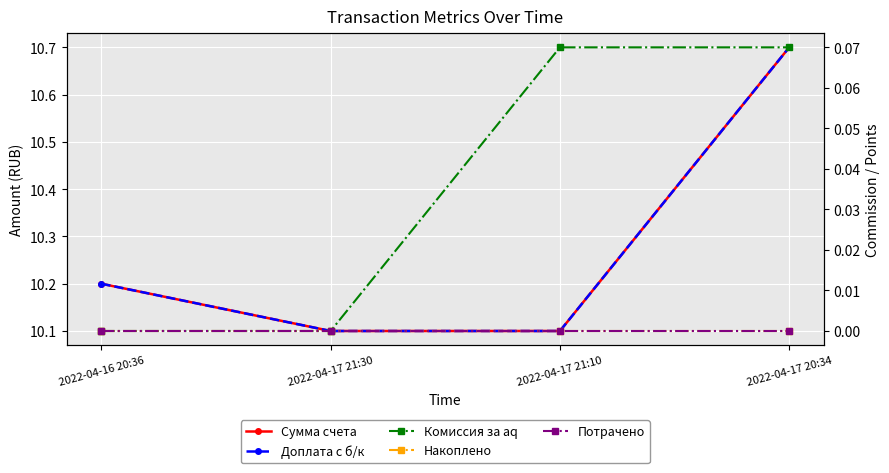

Reading left to right, transcribe all the data shown in this chart.

Сумма счета: 2022-04-16 20:36=10.2	2022-04-17 21:30=10.1	2022-04-17 21:10=10.1	2022-04-17 20:34=10.7
Доплата с б/к: 2022-04-16 20:36=10.2	2022-04-17 21:30=10.1	2022-04-17 21:10=10.1	2022-04-17 20:34=10.7
Комиссия за aq: 2022-04-16 20:36=0.0	2022-04-17 21:30=0.0	2022-04-17 21:10=0.1	2022-04-17 20:34=0.1
Накоплено: 2022-04-16 20:36=0.0	2022-04-17 21:30=0.0	2022-04-17 21:10=0.0	2022-04-17 20:34=0.0
Потрачено: 2022-04-16 20:36=0.0	2022-04-17 21:30=0.0	2022-04-17 21:10=0.0	2022-04-17 20:34=0.0